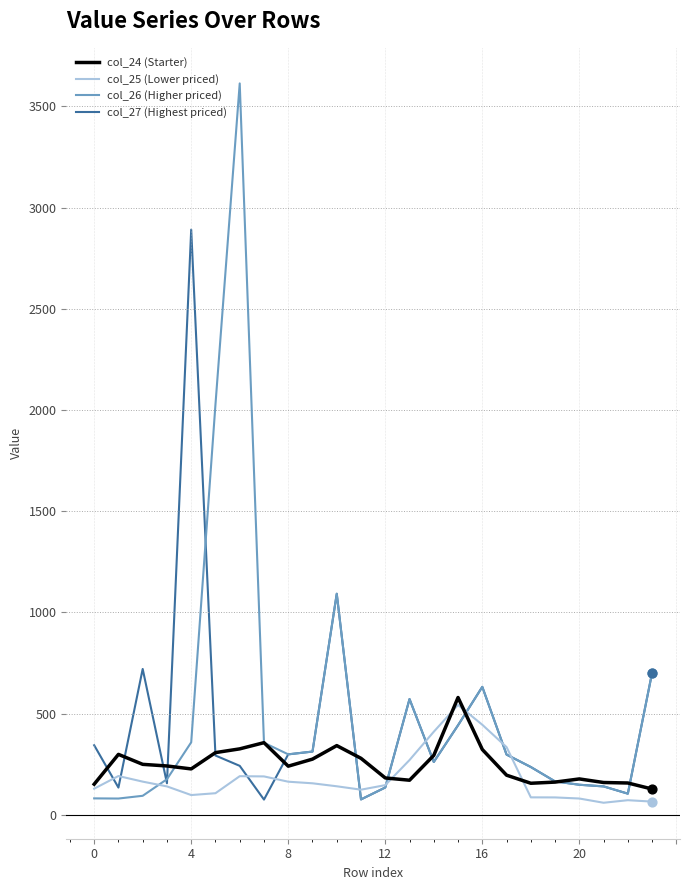

What is the greatest value displayed?

3613.0